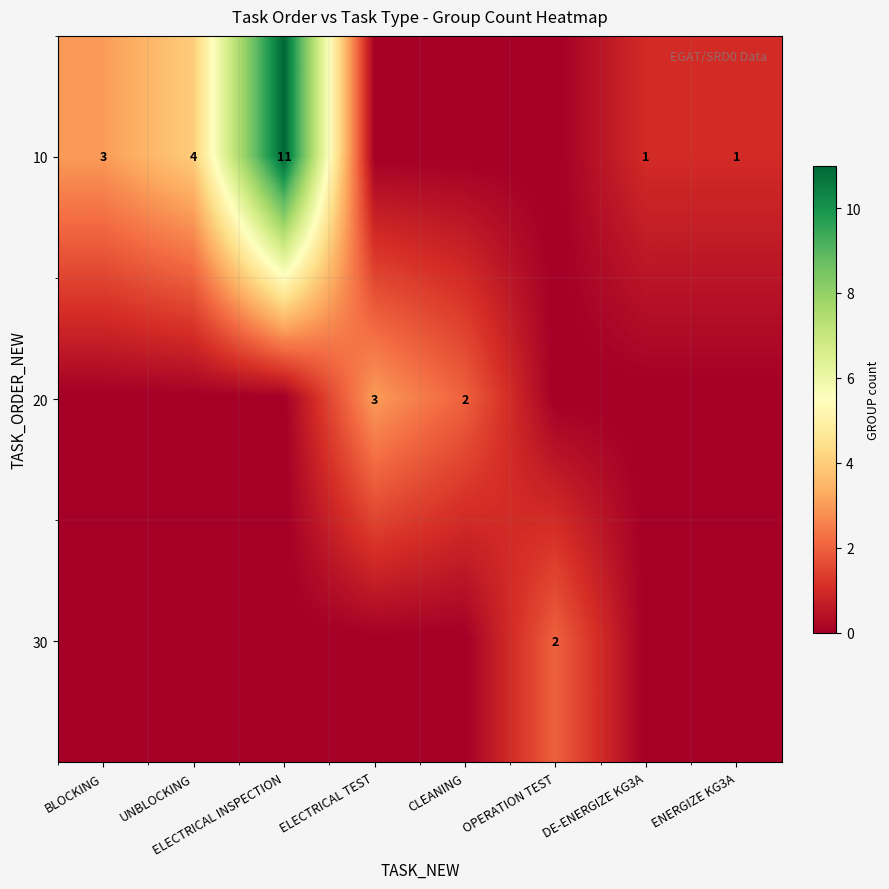

Is it true that 20 equals 2 at CLEANING?

True